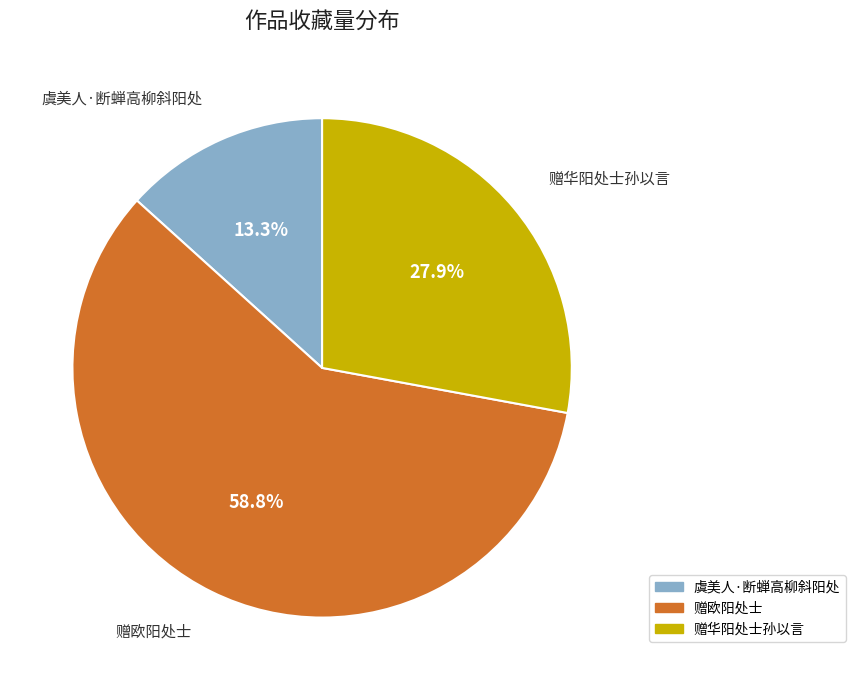

What is the ratio of the value at 赠华阳处士孙以言 to the value at 赠欧阳处士?

0.5